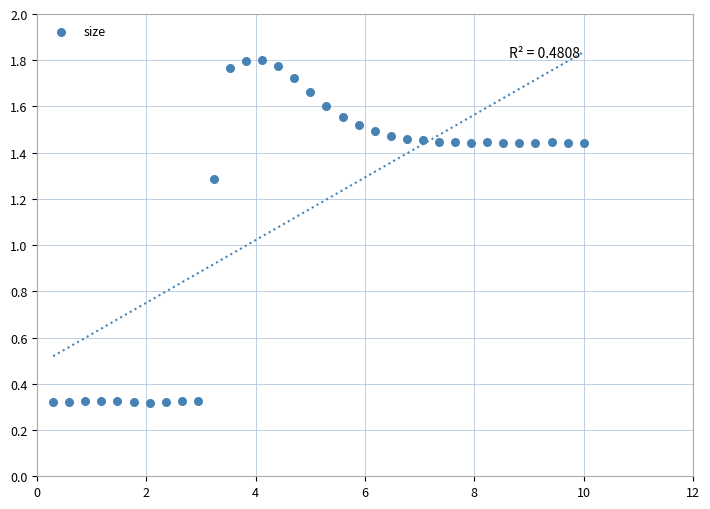

What Y value in the scatter plot is closest to 1?

1.3